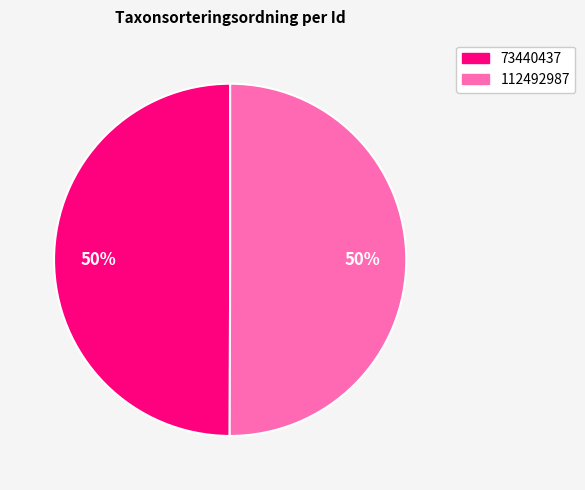

What is the ratio of the value at 73440437 to the value at 112492987?

1.0